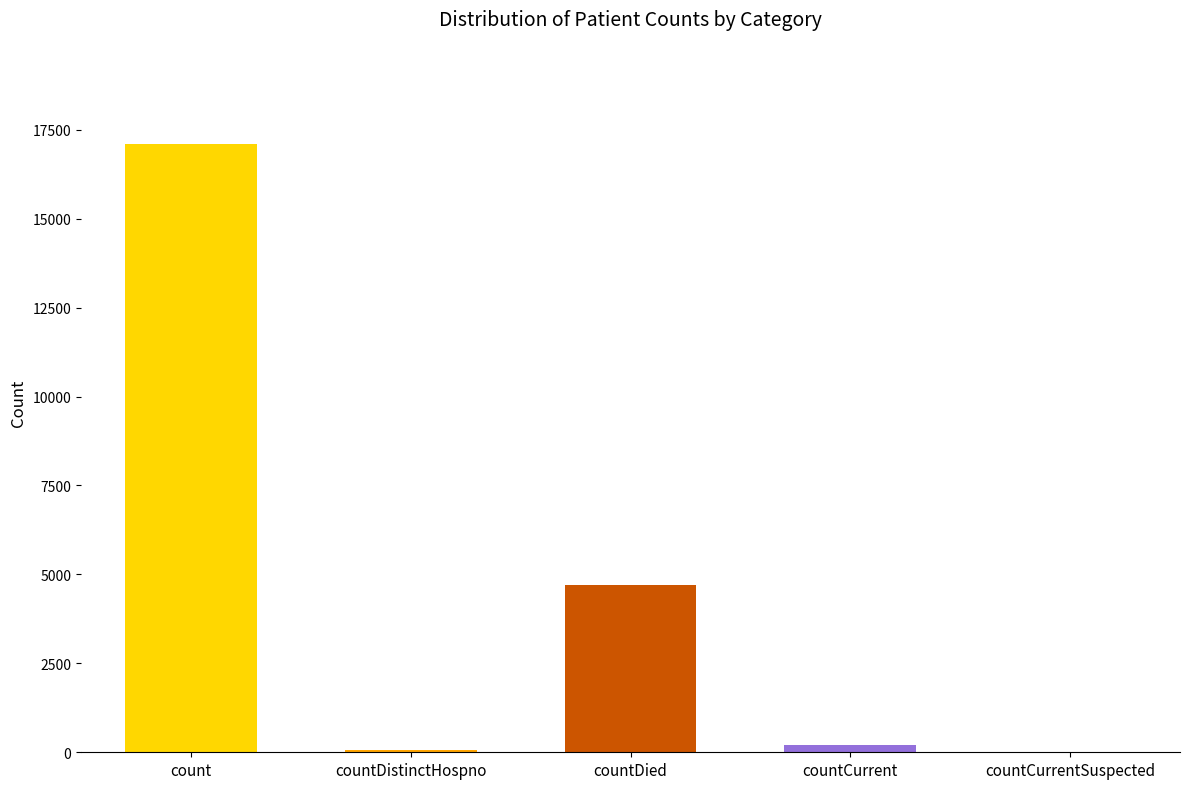

What is the approximate value at countDied?

4710